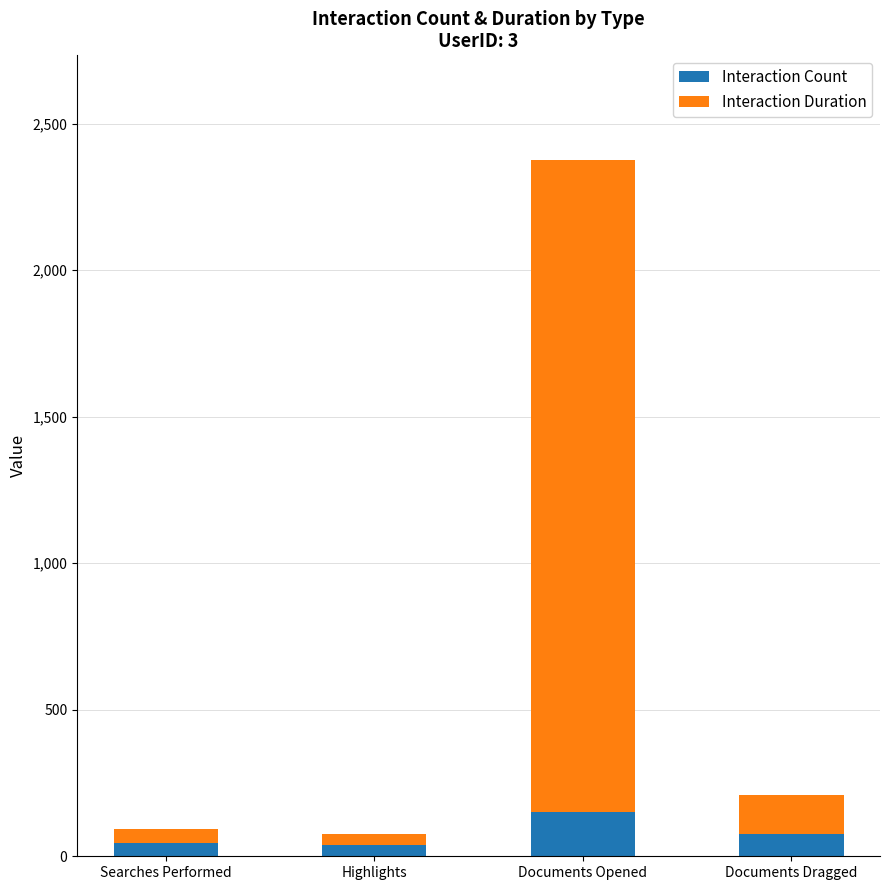

What is the highest value of the Interaction Count series?

151